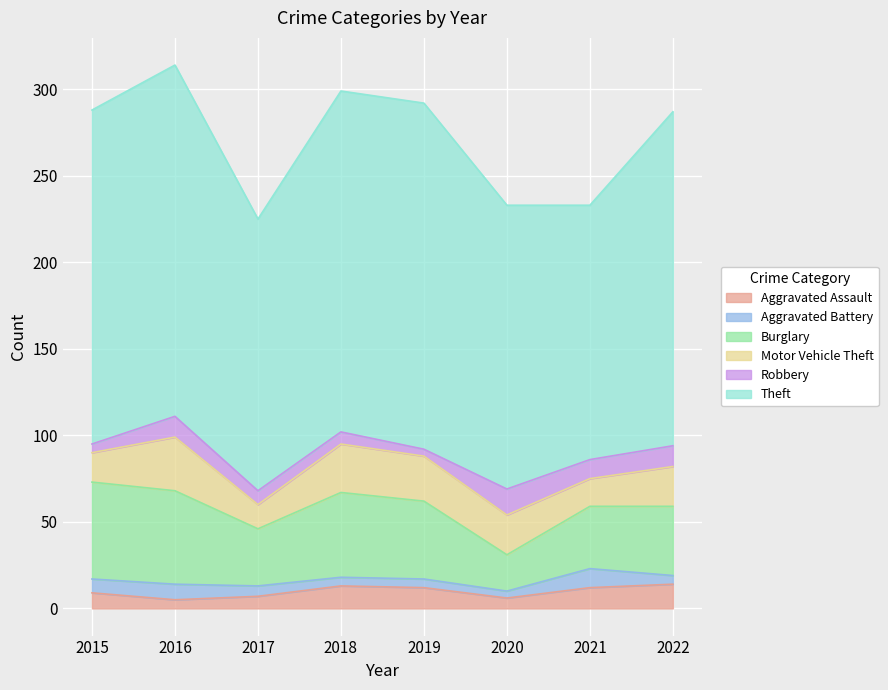

True or false: Motor Vehicle Theft and Aggravated Battery cross at least once.

False